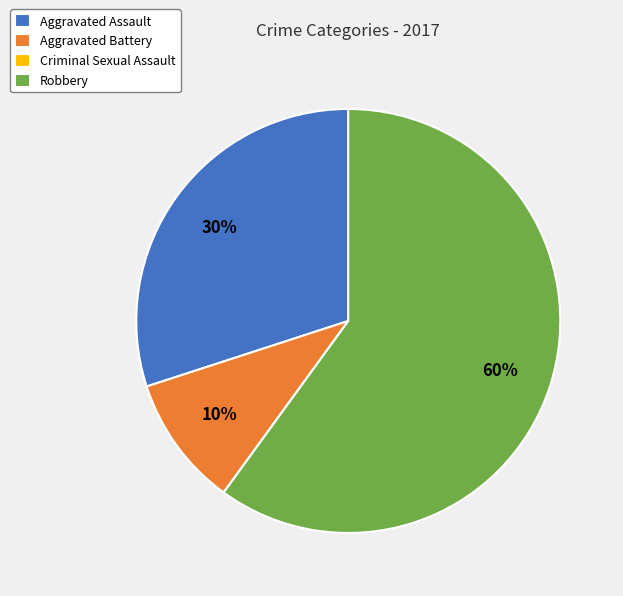

Is it true that Aggravated Assault is 36% of the pie?

False